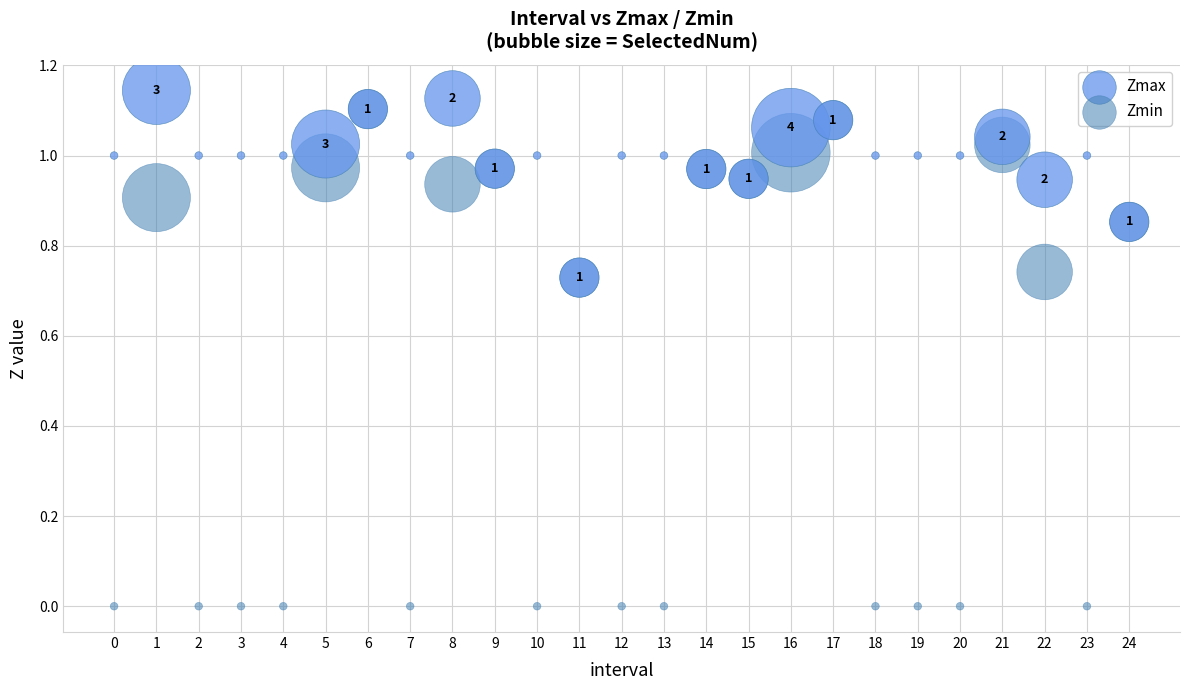

Which series contains the highest Y value?

Zmax